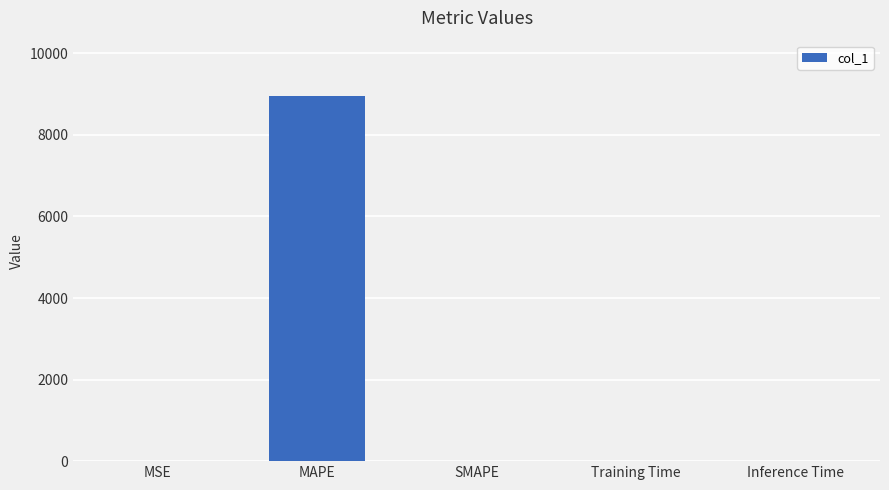

How many values exceed 0?

4